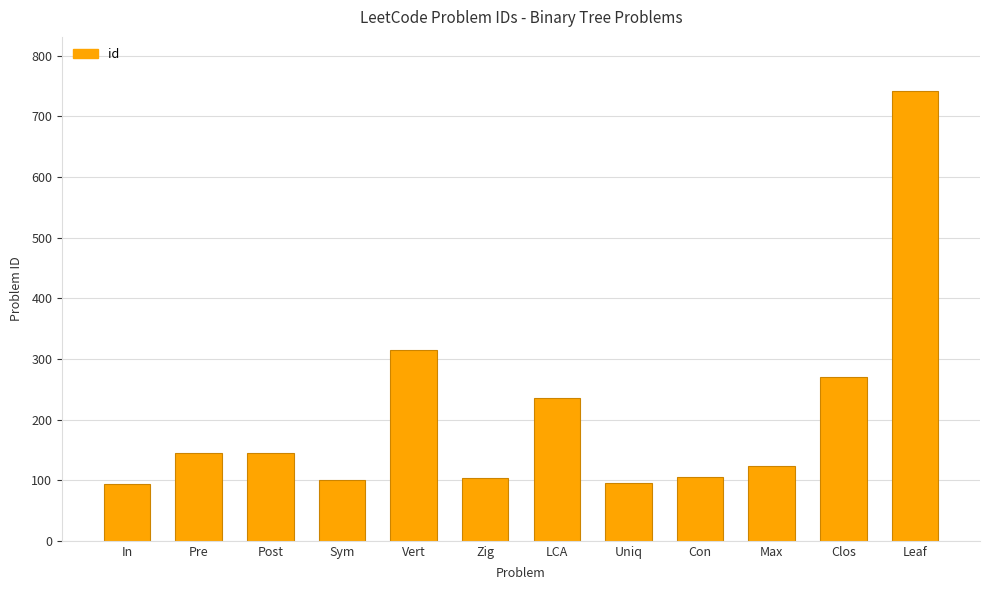

What is the value of the 5th bar from the left?

314